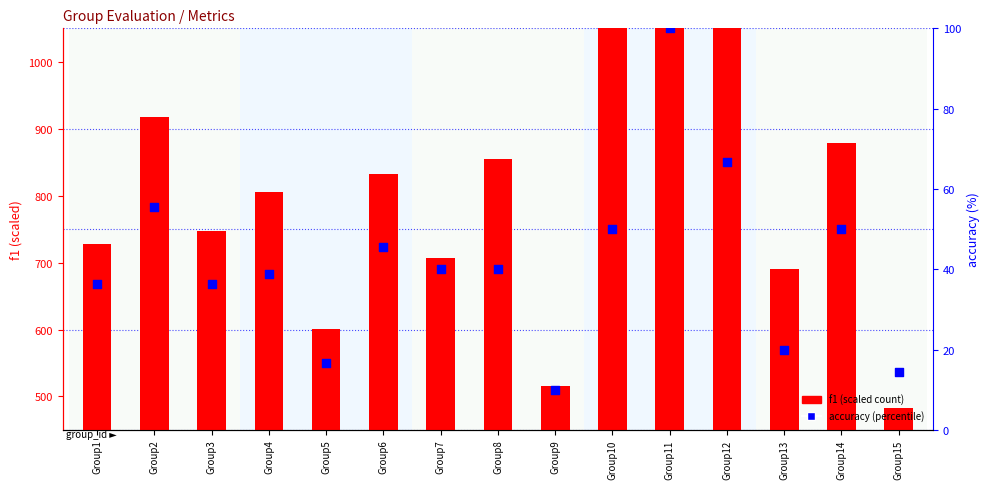

What are all the series names shown in the legend?

f1, accuracy